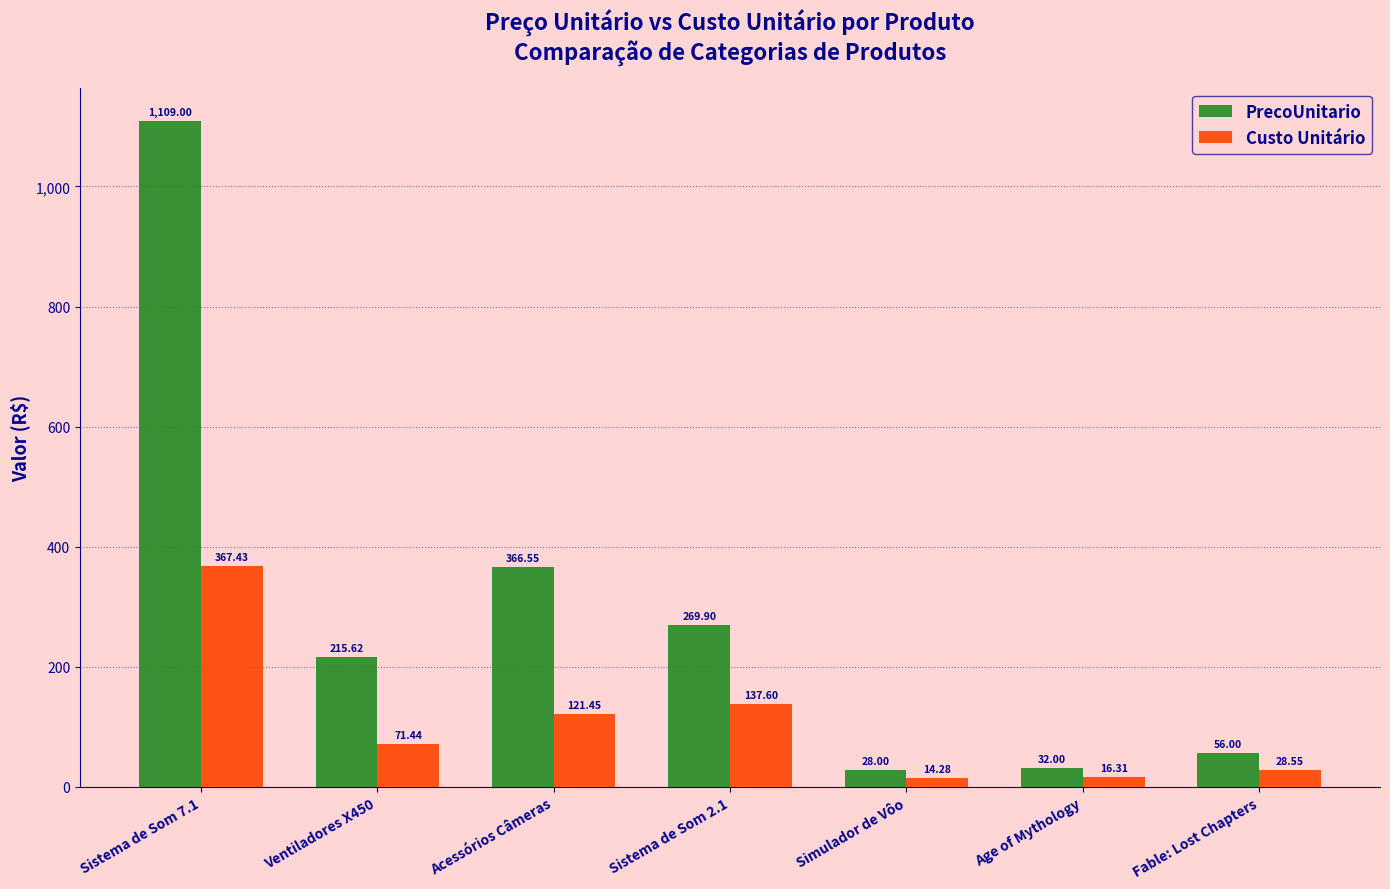

At Acessórios Câmeras, list the series in order from largest to smallest.

PrecoUnitario, Custo Unitário